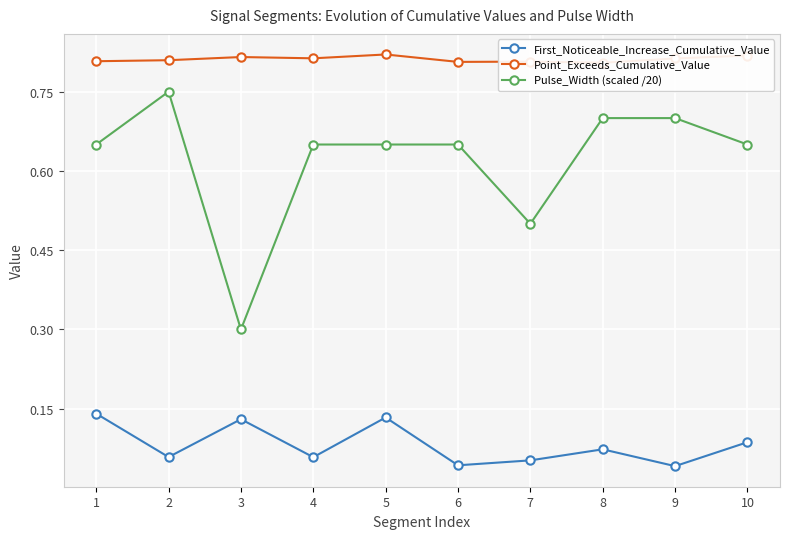

True or false: Point_Exceeds_Cumulative_Value and Pulse_Width (scaled /20) intersect in this chart.

False